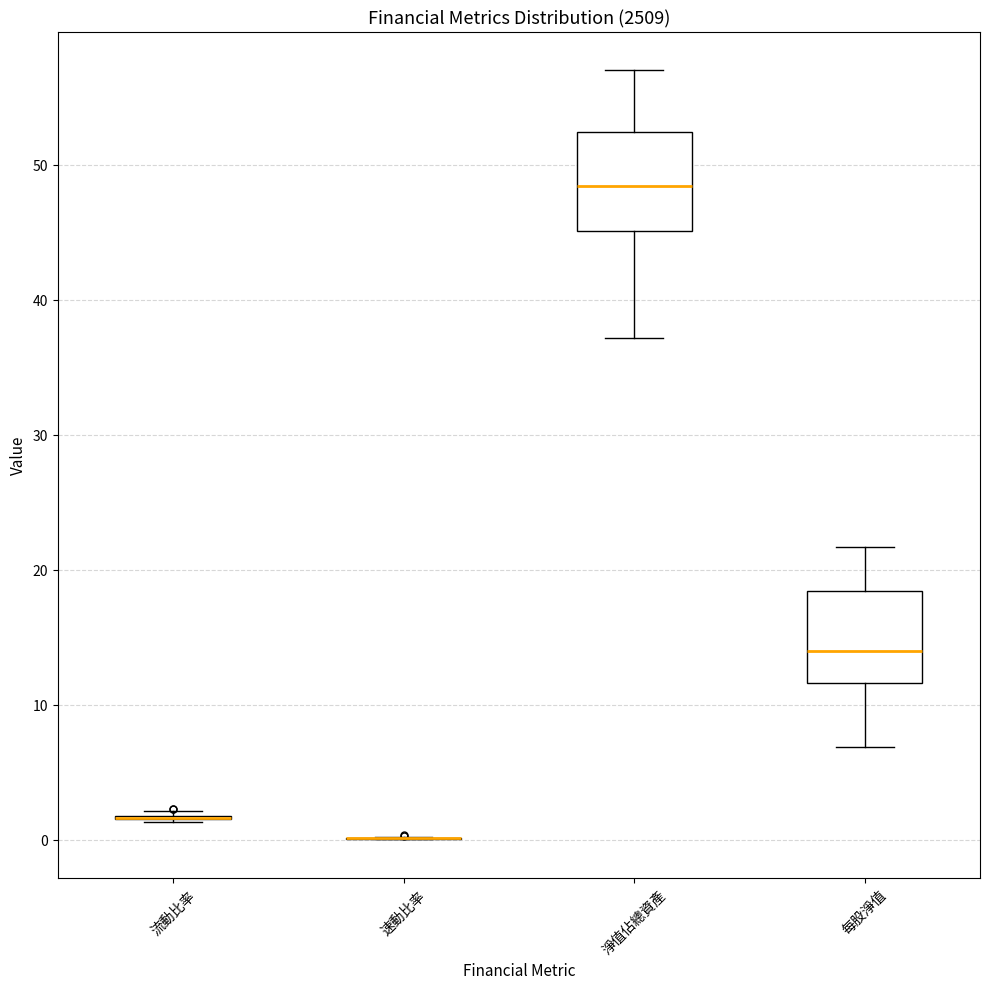

Reading left to right, transcribe this box plot: for each box, give where its median line is, the range the box spans, and where its two whiskers end, as read against the y-axis. The values are not printed on the chart, so give them approximately, as read against the axis.

流動比率: box collapsed to a line at 2, whiskers 1 to 2
速動比率: box collapsed to a line at 0, whiskers 0 to 0
淨值佔總資產: median 48, box 45 to 52, whiskers 37 to 57
每股淨值: median 14, box 12 to 18, whiskers 7 to 22